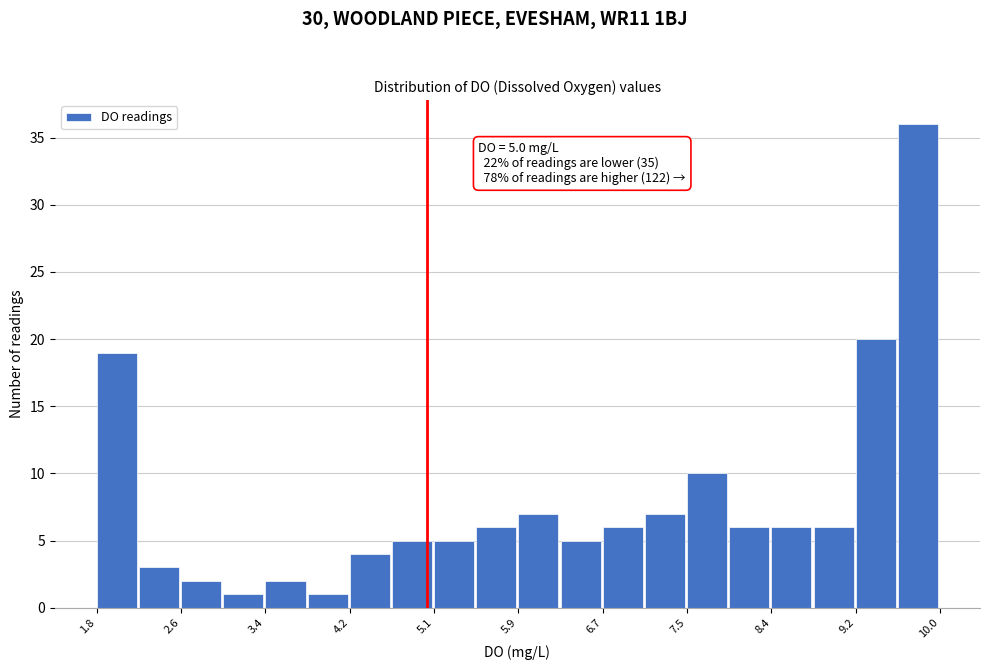

Which range on the x-axis has the tallest bar?

9.6 to 10.0